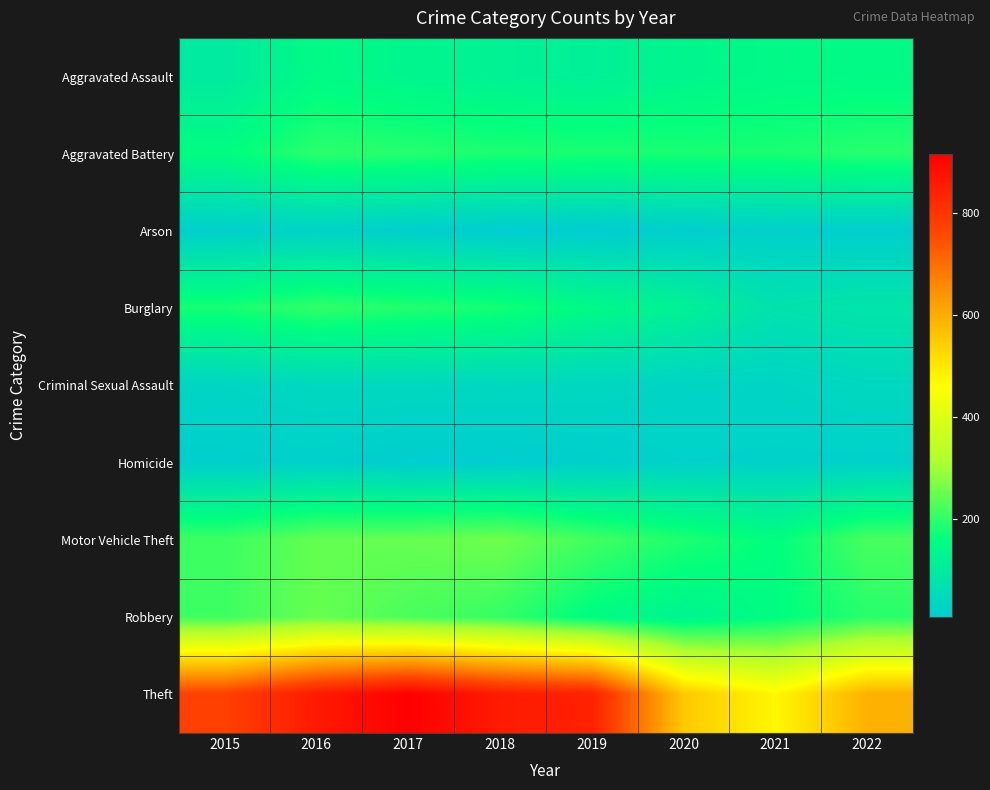

Reading left to right, extract all data points from this chart.

Aggravated Assault: 2015=95	2016=146	2017=131	2018=119	2019=113	2020=131	2021=142	2022=146
Aggravated Battery: 2015=154	2016=196	2017=191	2018=183	2019=182	2020=180	2021=181	2022=192
Arson: 2015=15	2016=25	2017=12	2018=8	2019=6	2020=12	2021=17	2022=12
Burglary: 2015=178	2016=201	2017=189	2018=176	2019=143	2020=116	2021=71	2022=82
Criminal Sexual Assault: 2015=31	2016=39	2017=39	2018=38	2019=37	2020=28	2021=29	2022=39
Homicide: 2015=13	2016=18	2017=8	2018=8	2019=14	2020=22	2021=20	2022=20
Motor Vehicle Theft: 2015=211	2016=245	2017=247	2018=256	2019=216	2020=184	2021=156	2022=221
Robbery: 2015=212	2016=247	2017=224	2018=204	2019=150	2020=124	2021=153	2022=193
Theft: 2015=774	2016=858	2017=916	2018=856	2019=841	2020=551	2021=474	2022=592